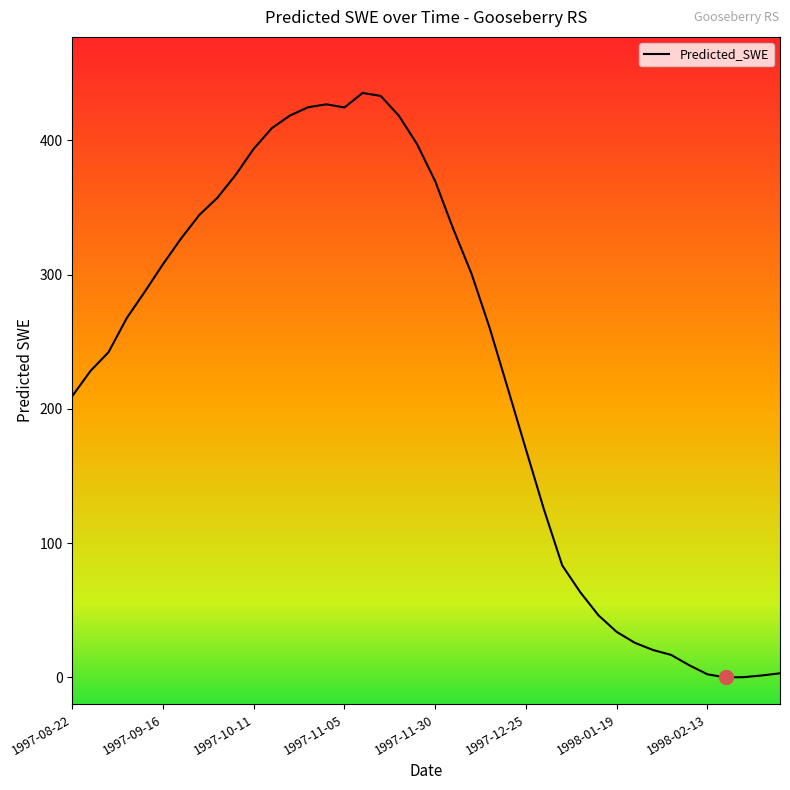

What is the greatest value displayed?

435.4